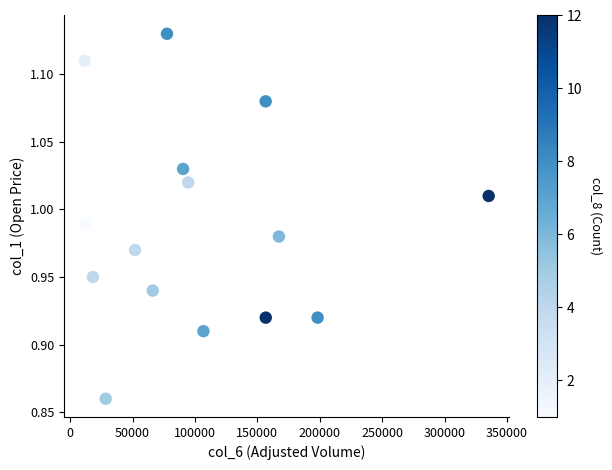

What is the range of Y values (max minus min)?

0.3